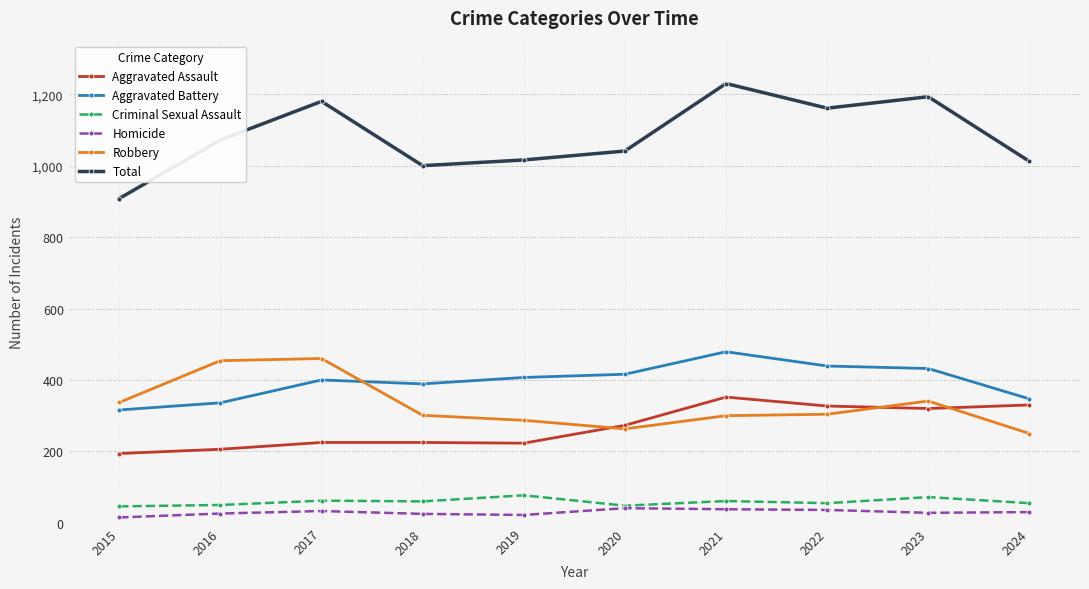

True or false: Aggravated Assault and Aggravated Battery intersect in this chart.

False